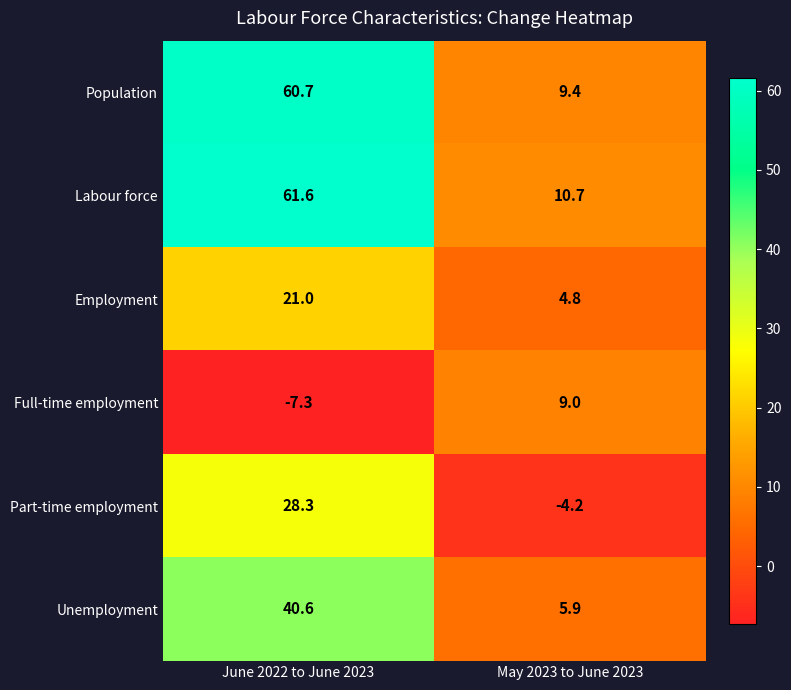

The value of Part-time employment at June 2022 to June 2023 is 15.4. True or false?

False